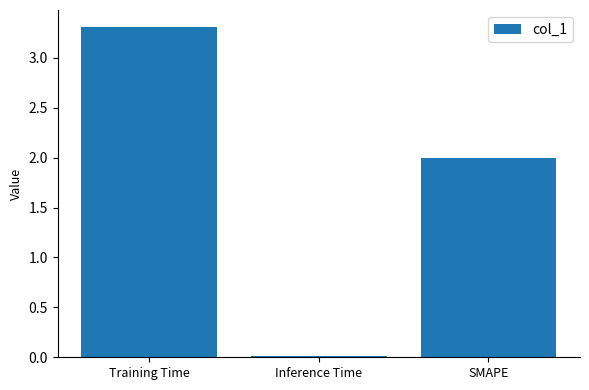

The value at SMAPE is 2.0. True or false?

True